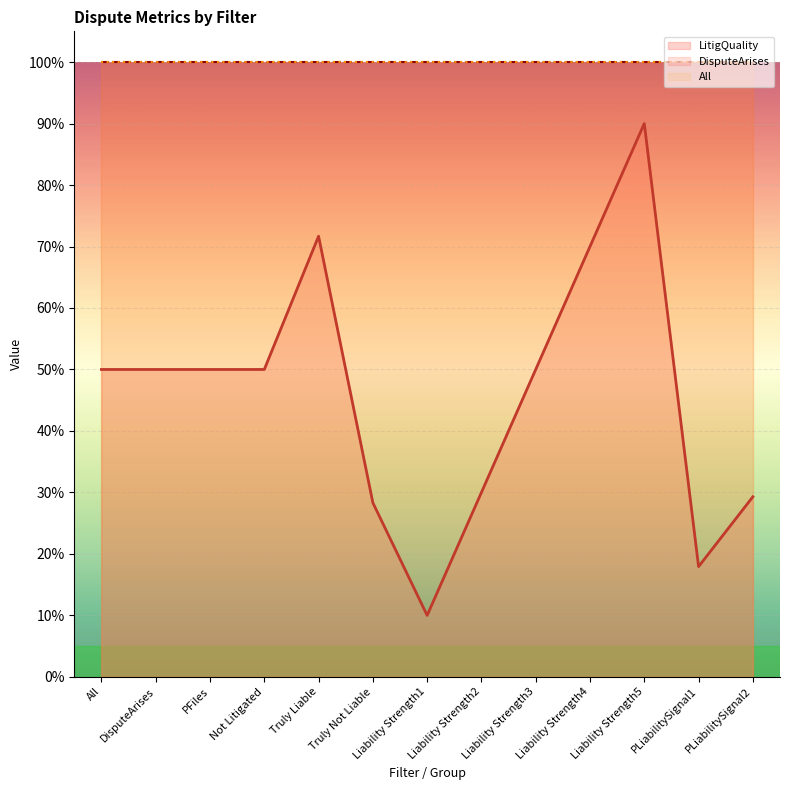

What is the sum of all DisputeArises values?

13.0